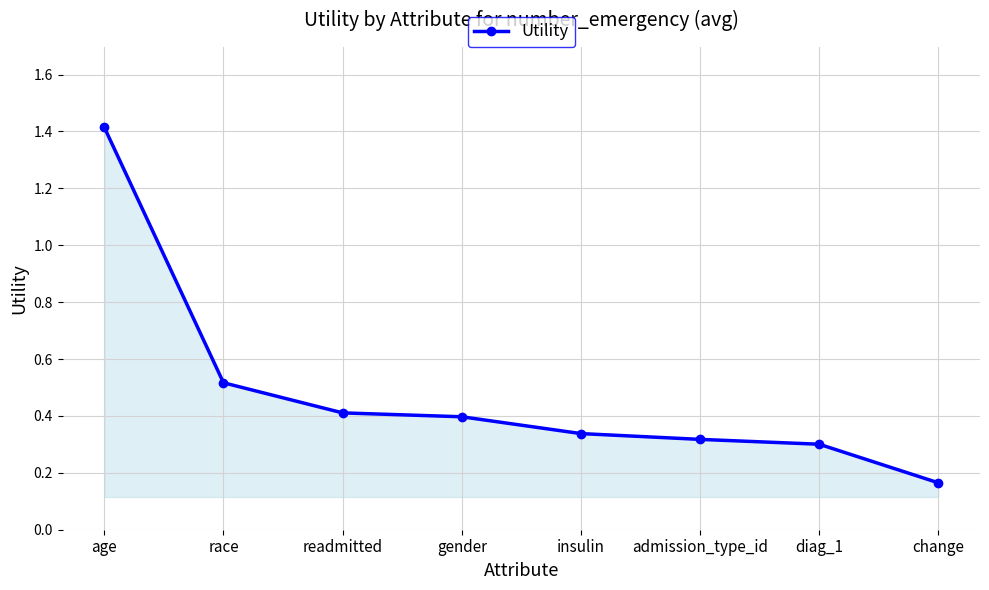

True or false: the data has more than 1 interior local peaks.

False